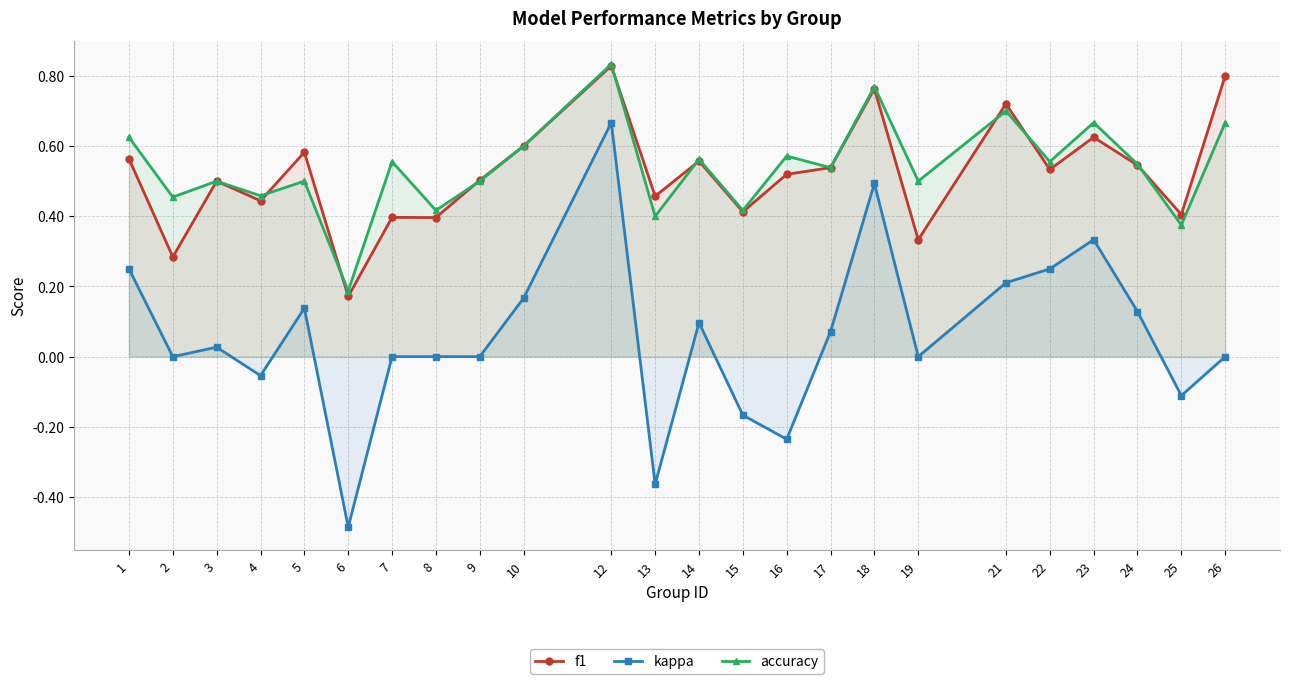

How many interior local valleys does the accuracy series have?

10